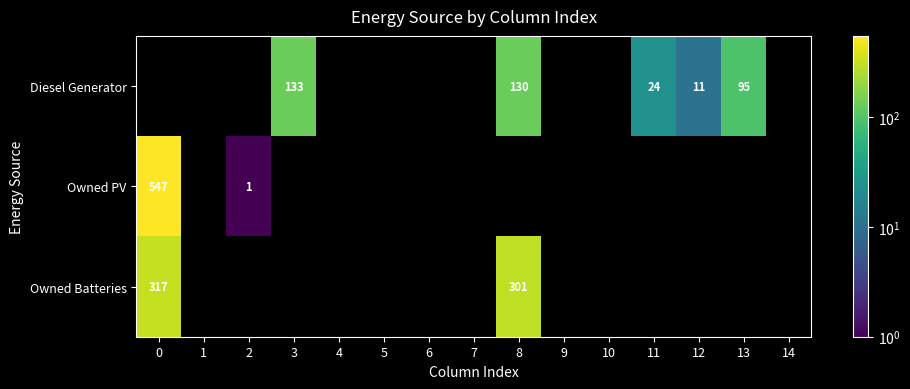

True or false: Owned PV has a value of 1 at 2.

True